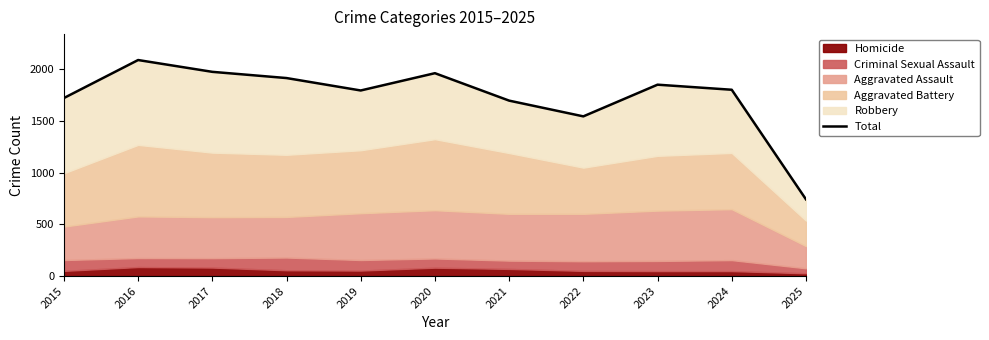

Rank the categories by value from lowest to highest.

2025, 2022, 2021, 2015, 2019, 2024, 2023, 2018, 2020, 2017, 2016